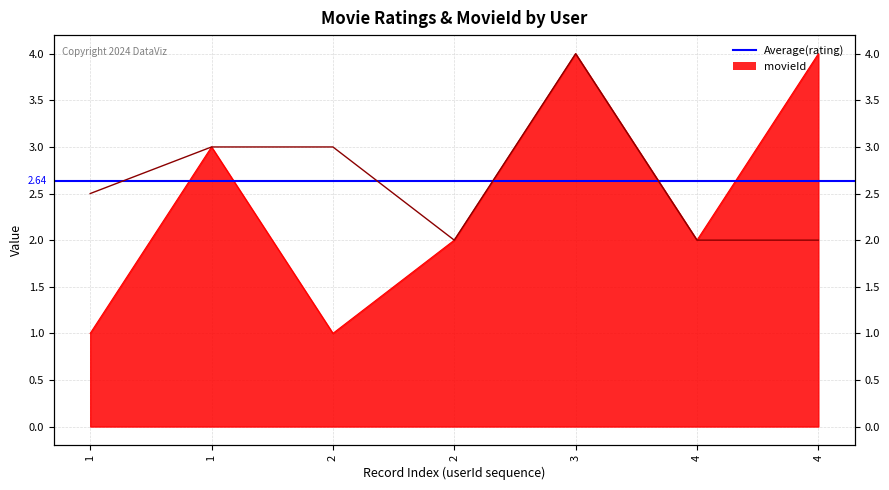

What is the highest value of the rating series?

4.0